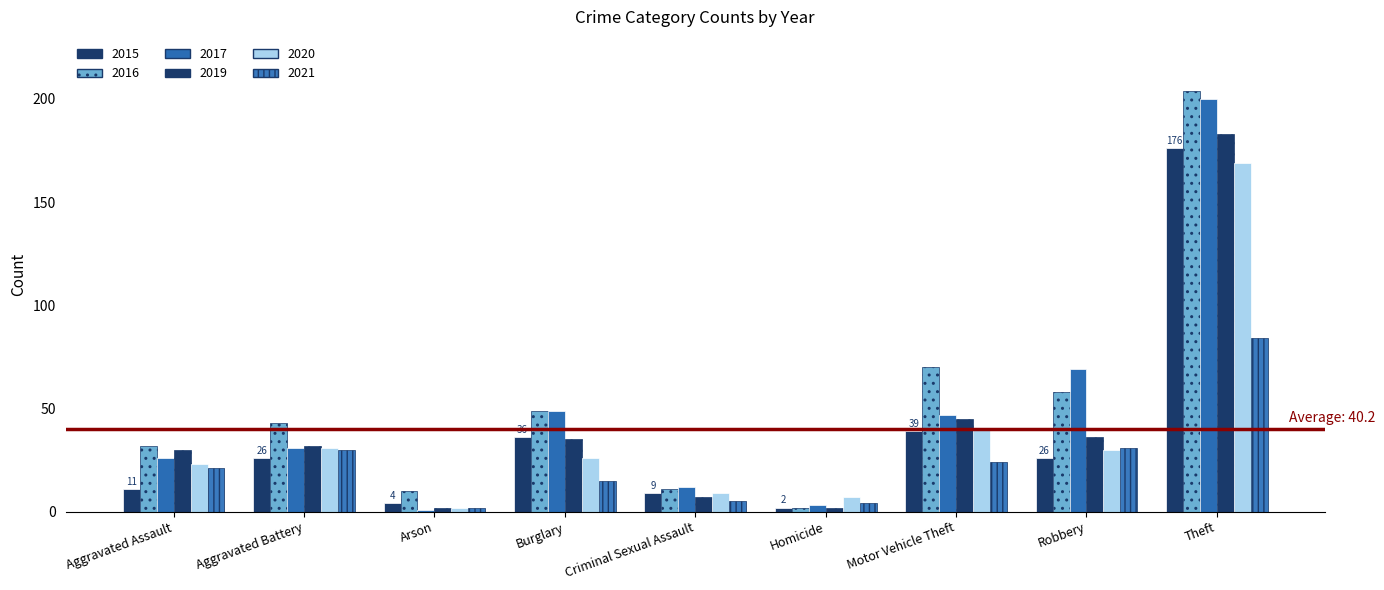

At how many categories does at least one series exceed 123?

1